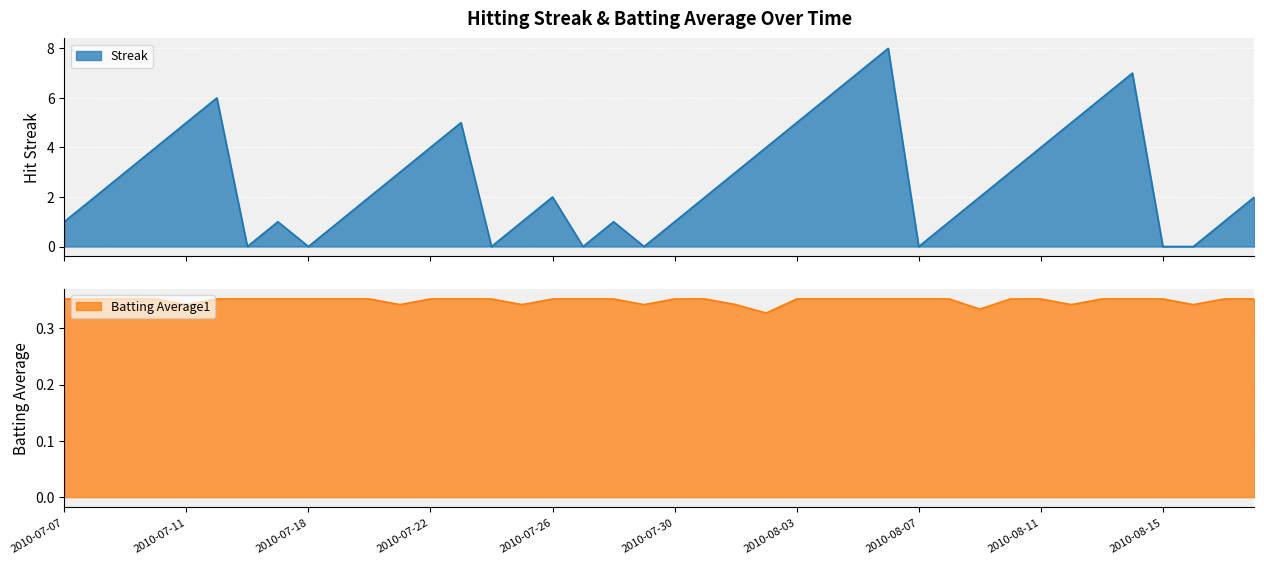

At which label does Batting Average1 reach its peak?

2010-07-07